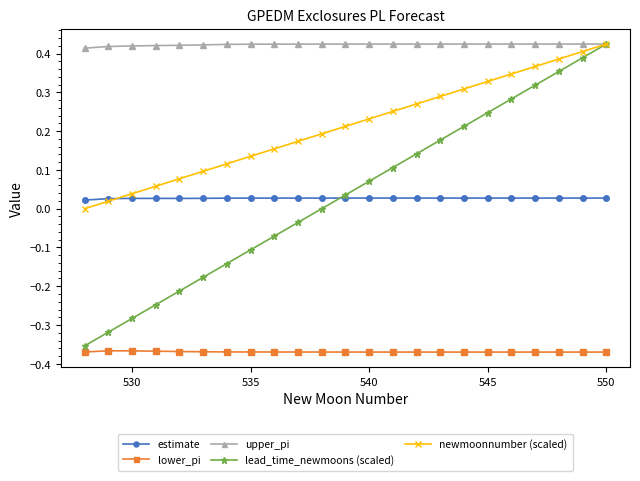

True or false: estimate and lower_pi intersect in this chart.

False